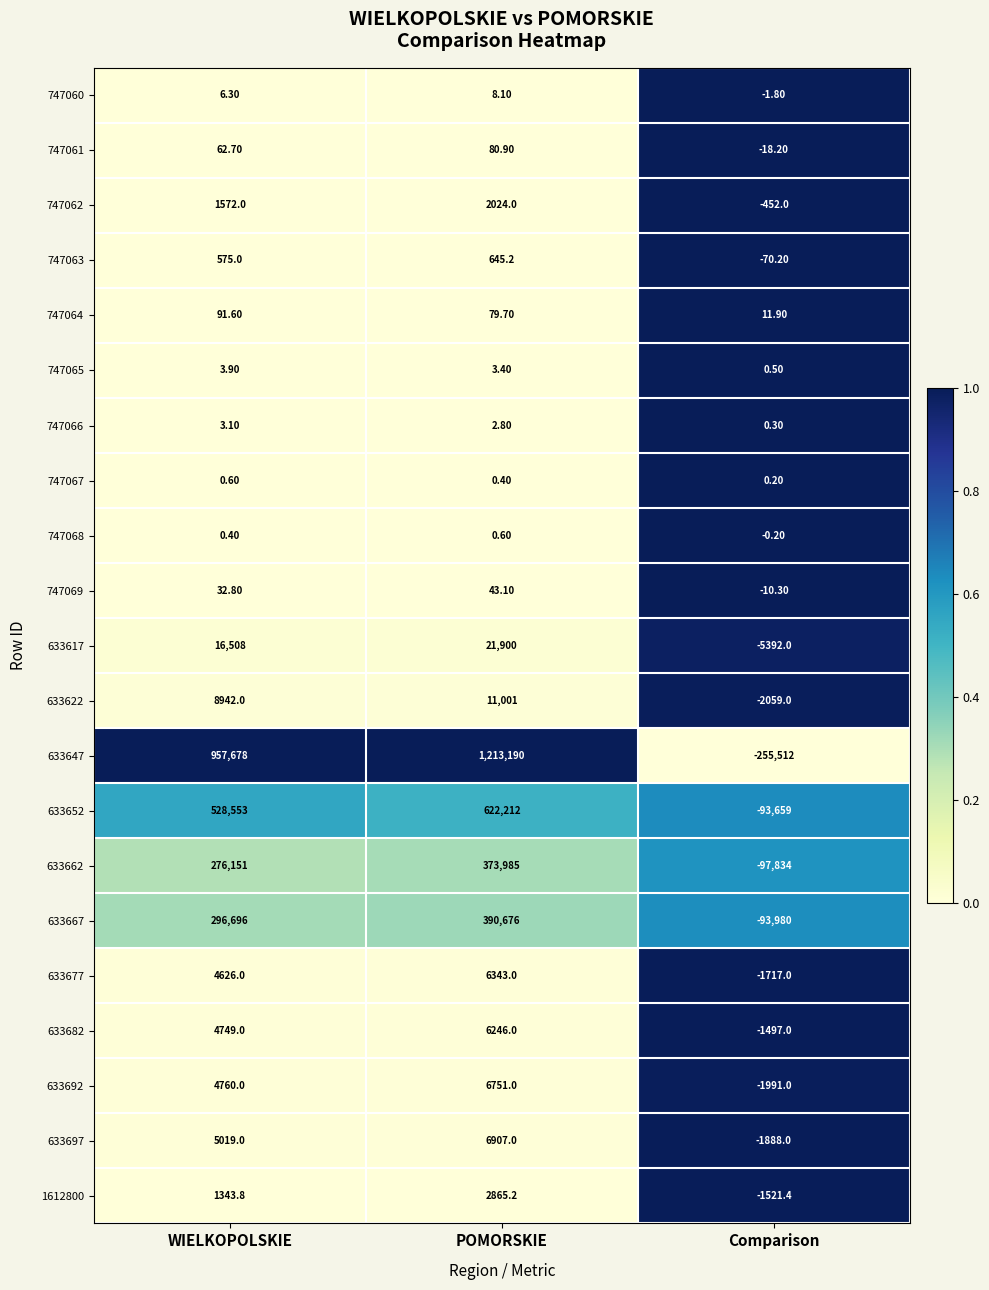

Which series has the largest total across all categories?

633647